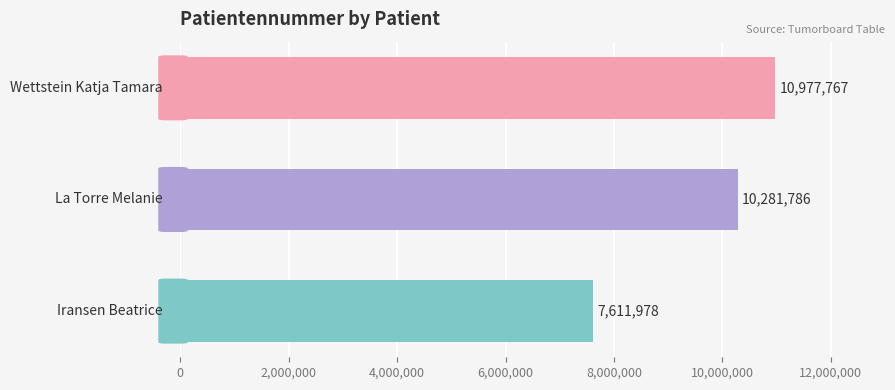

What is the ratio of the value at 1.0 to the value at 0.0?

1.4